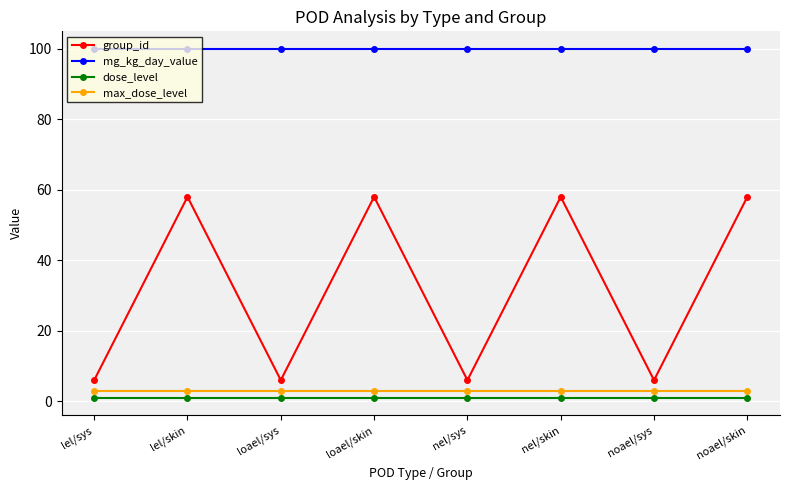

What is the smallest value displayed?

1